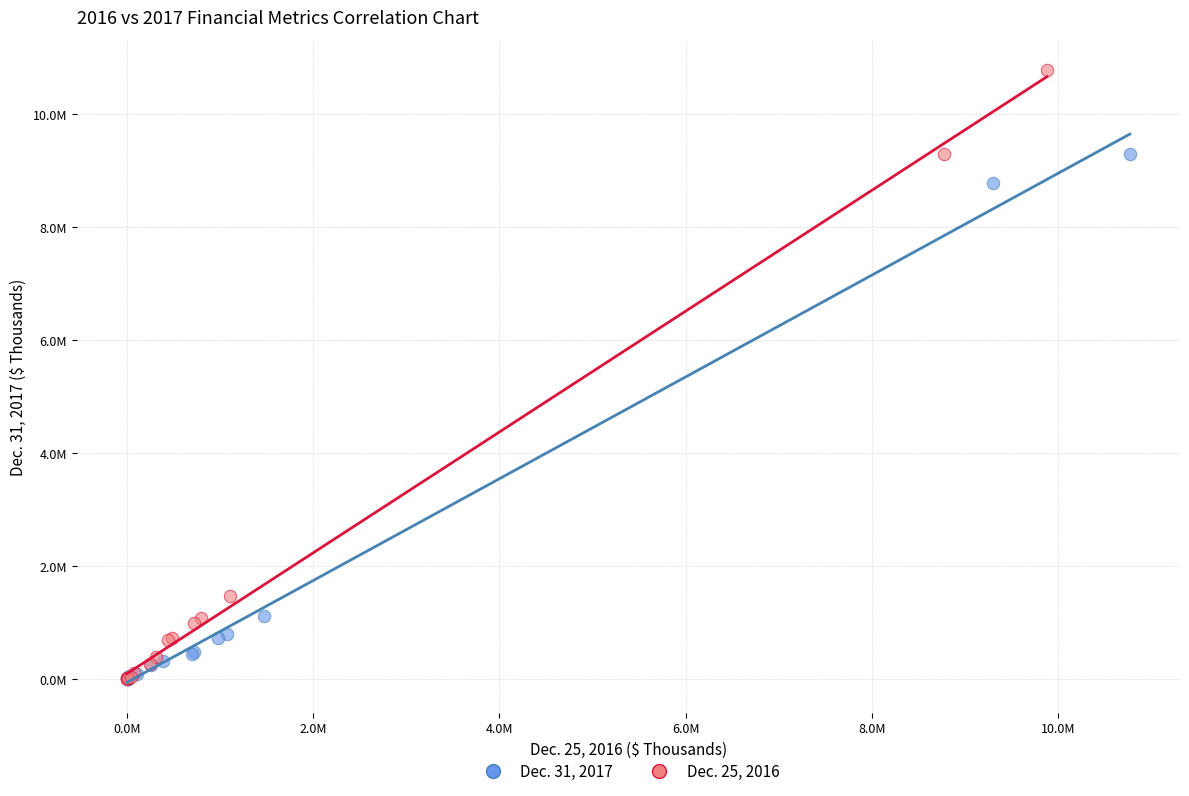

Which series has the widest spread of Y values?

Dec. 25, 2016